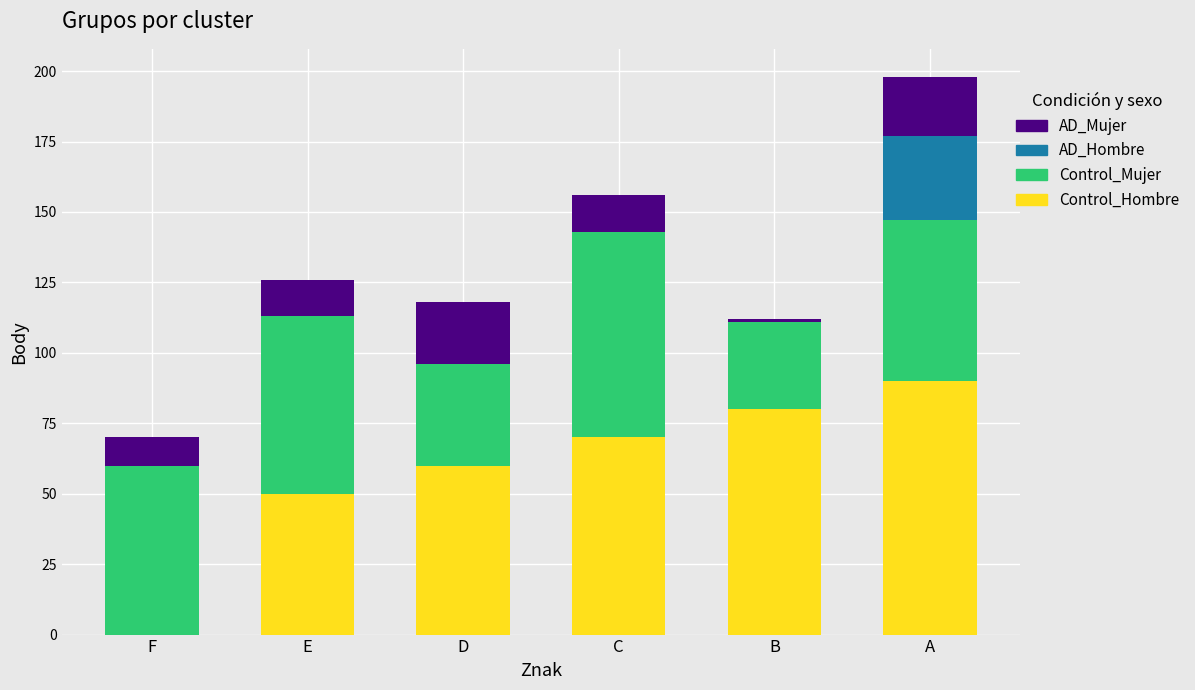

Count the number of data series in this chart.

4